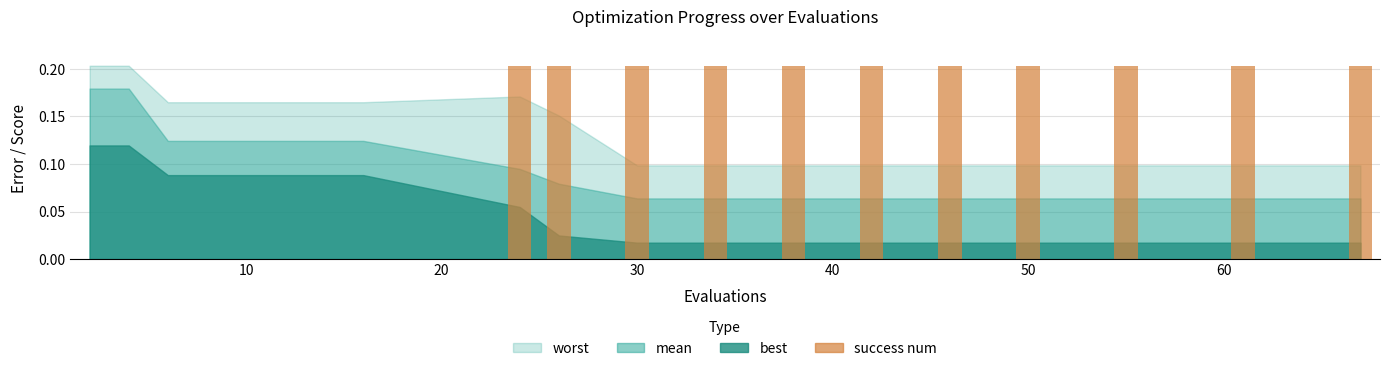

What is the sum of all values?

2.2